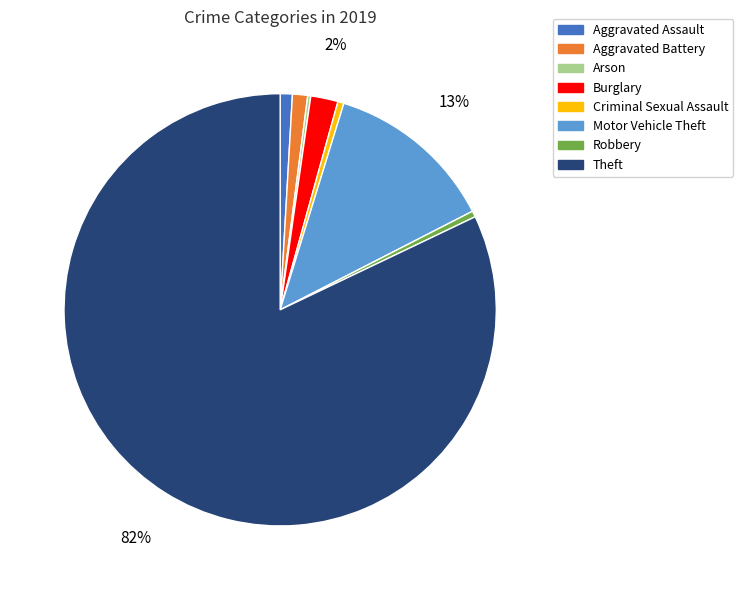

To the nearest percent, what percentage of the pie is Aggravated Battery?

1%